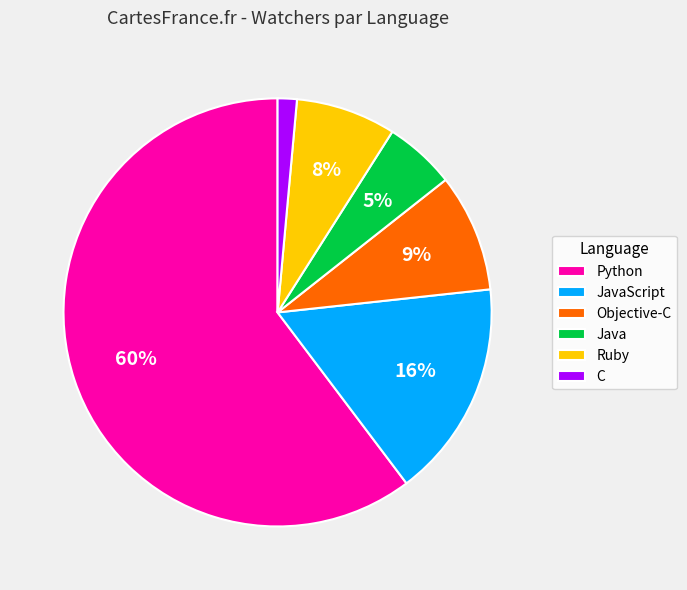

To the nearest percent, what portion does Java represent?

5%